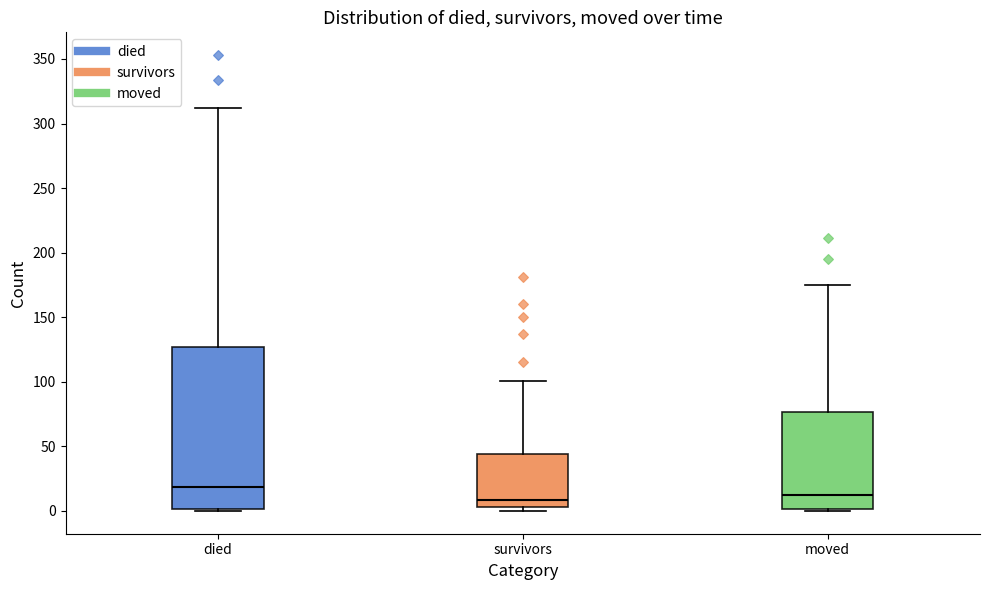

Where does the median line of the box for died sit on the y-axis? The values are not printed on the chart, so give them approximately, as read against the axis.

20